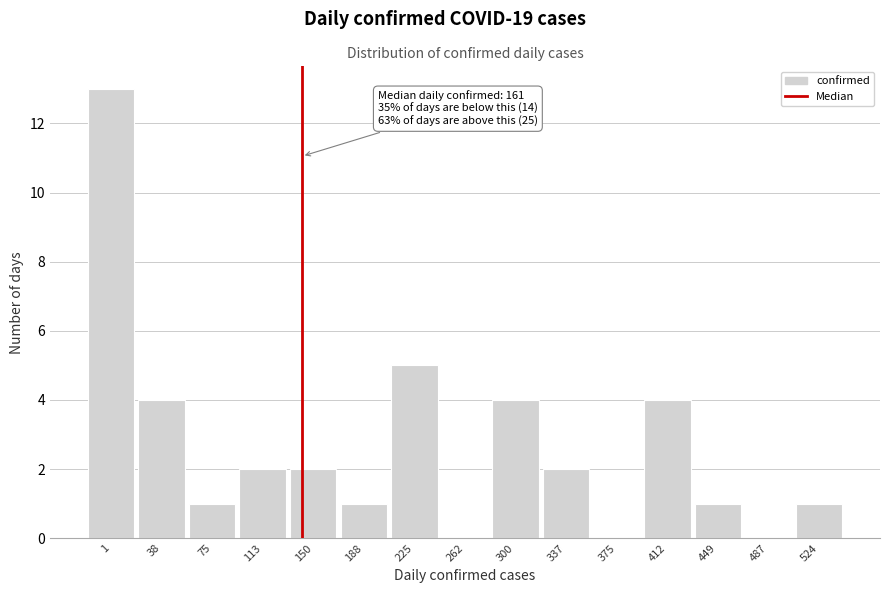

Reading left to right, extract all data points from this chart.

1=13	38=4	75=1	113=2	150=2	188=1	225=5	262=0	300=4	337=2	375=0	412=4	449=1	487=0	524=1